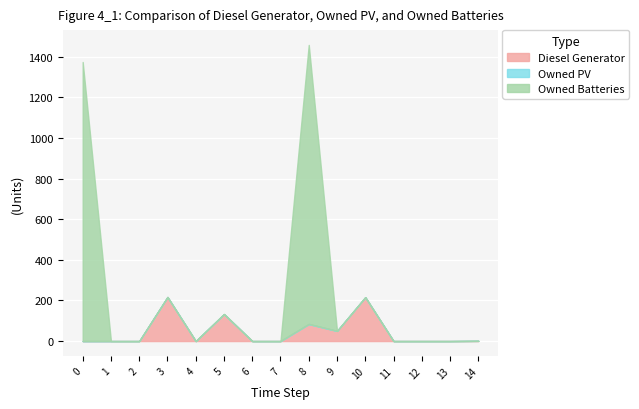

Which series has the widest spread of values?

Owned Batteries